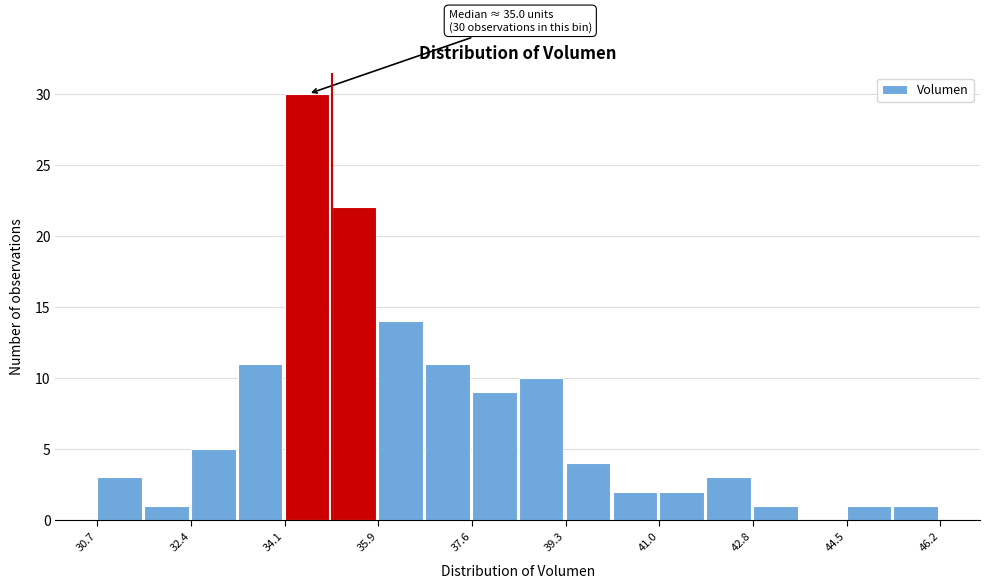

Which range on the x-axis has the tallest bar?

34.2 to 35.0